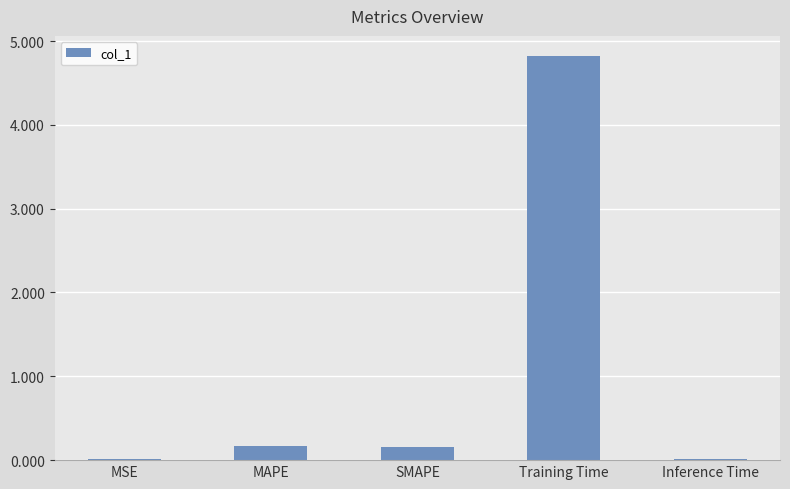

What is the approximate value at Training Time?

4.8